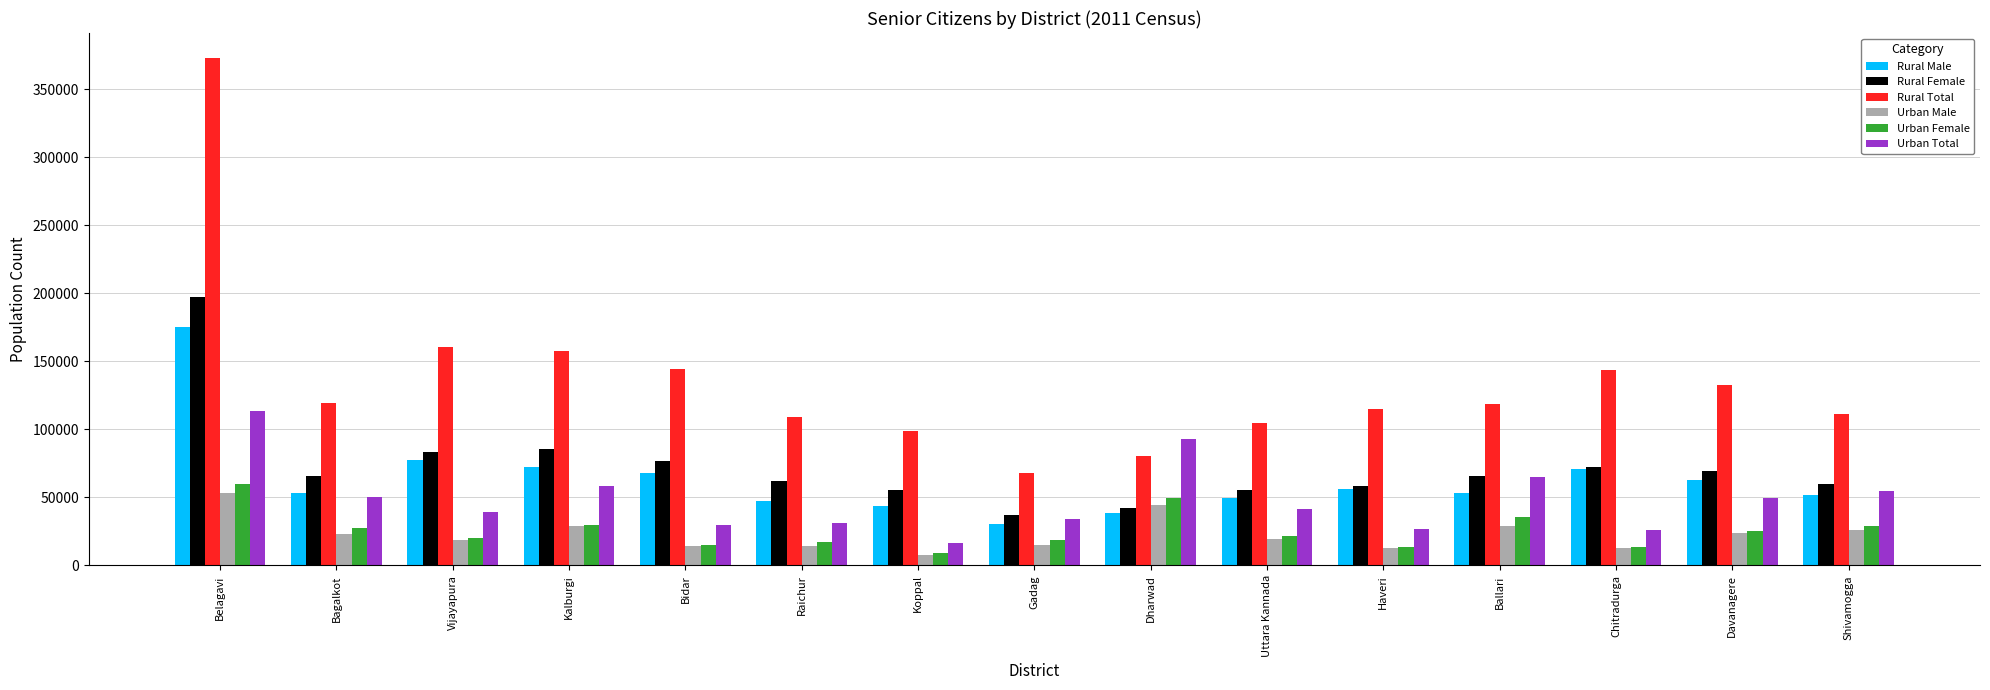

The value of Urban Total at Dharwad is 50562. True or false?

False